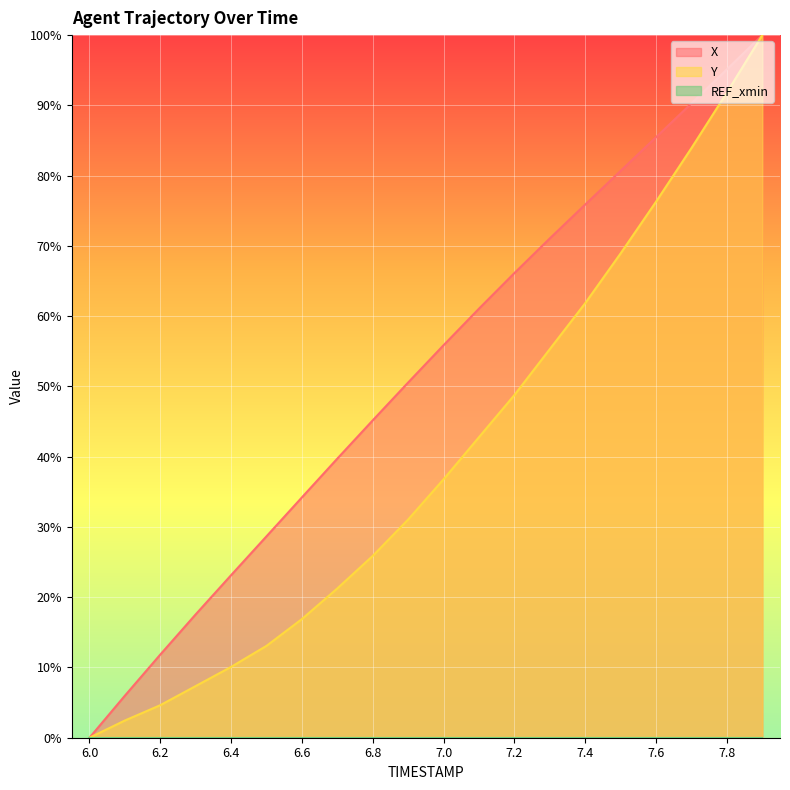

How many lines are shown in the chart?

3